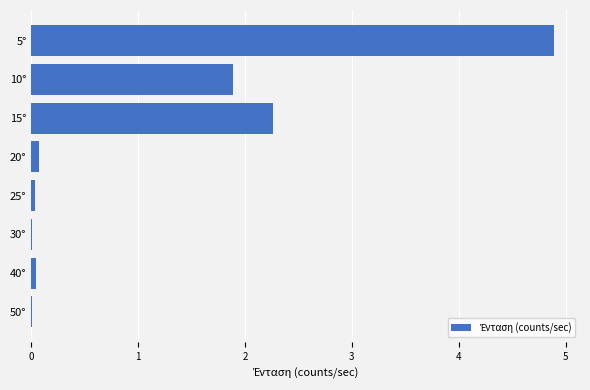

Is it true that the value at 25° is 0.0?

True